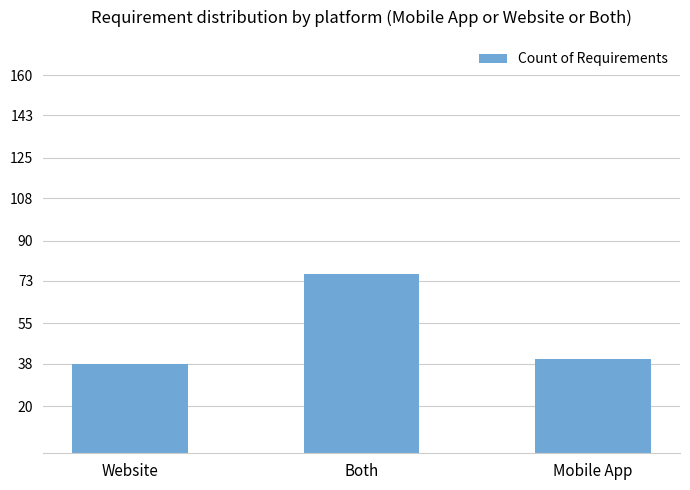

What is the ratio of the value at Both to the value at Mobile App?

1.9